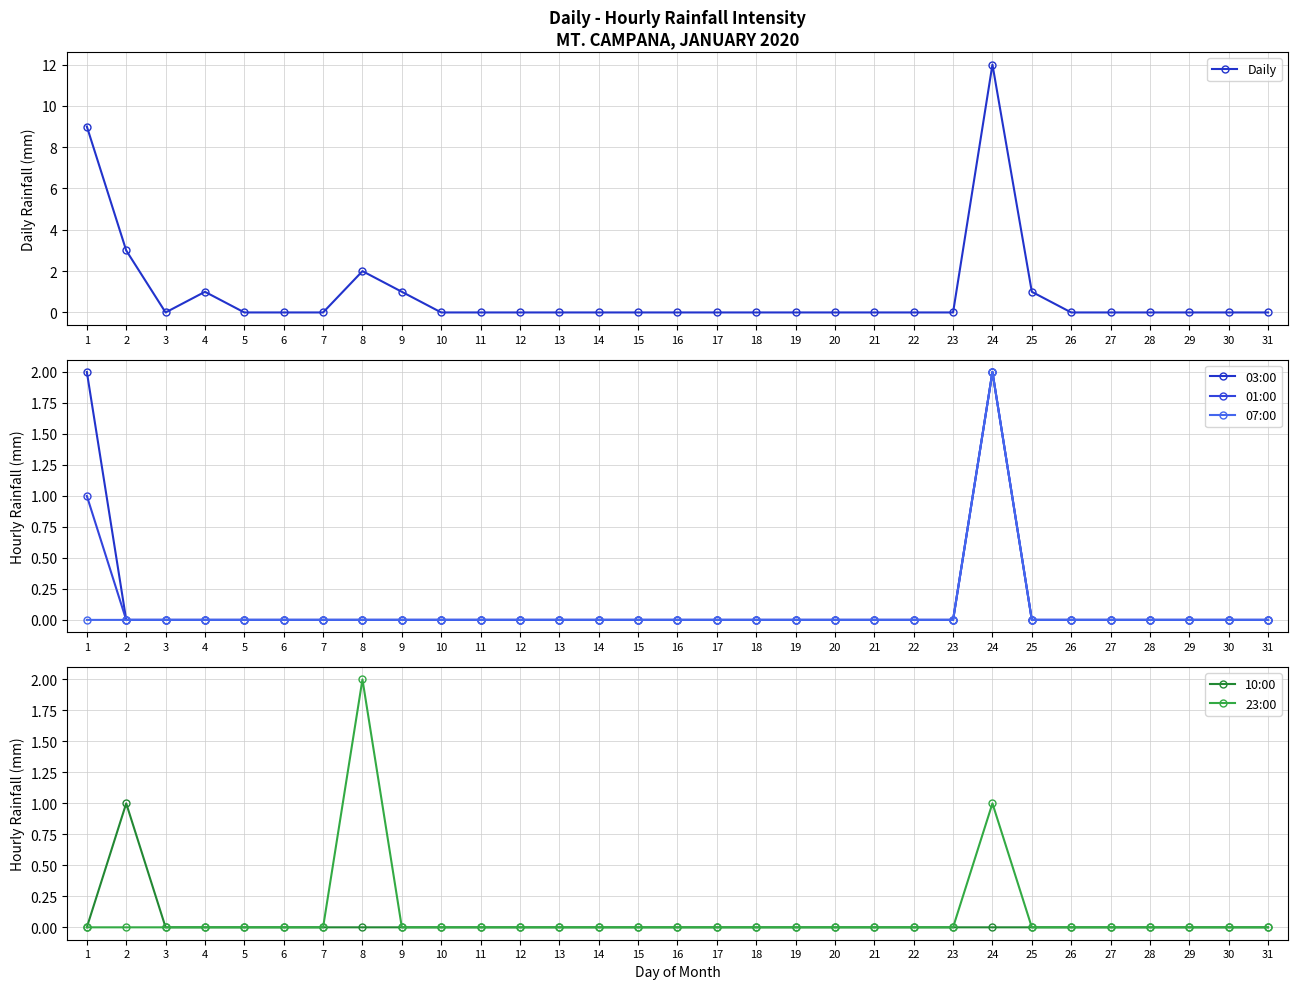

True or false: 07:00 has more than 2 points higher than both neighbors.

False